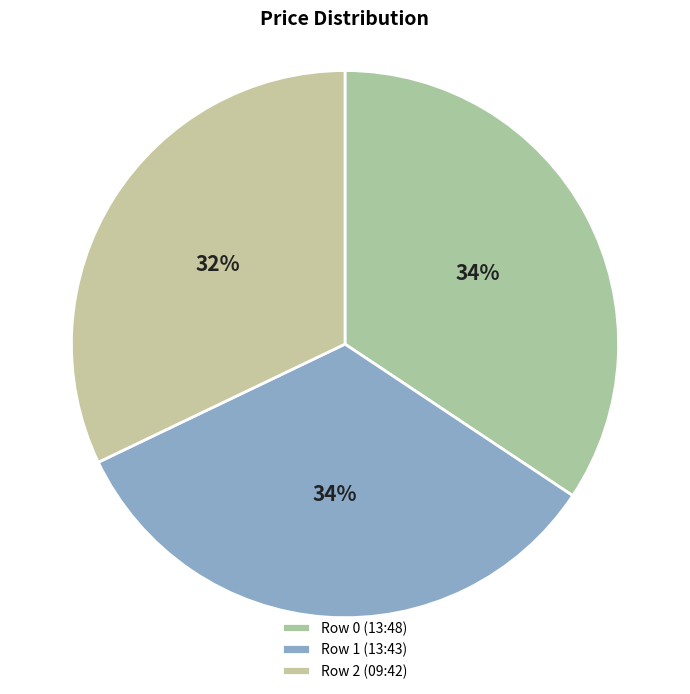

Combined, do Row 2 (09:42) and Row 1 (13:43) account for over 50%?

Yes